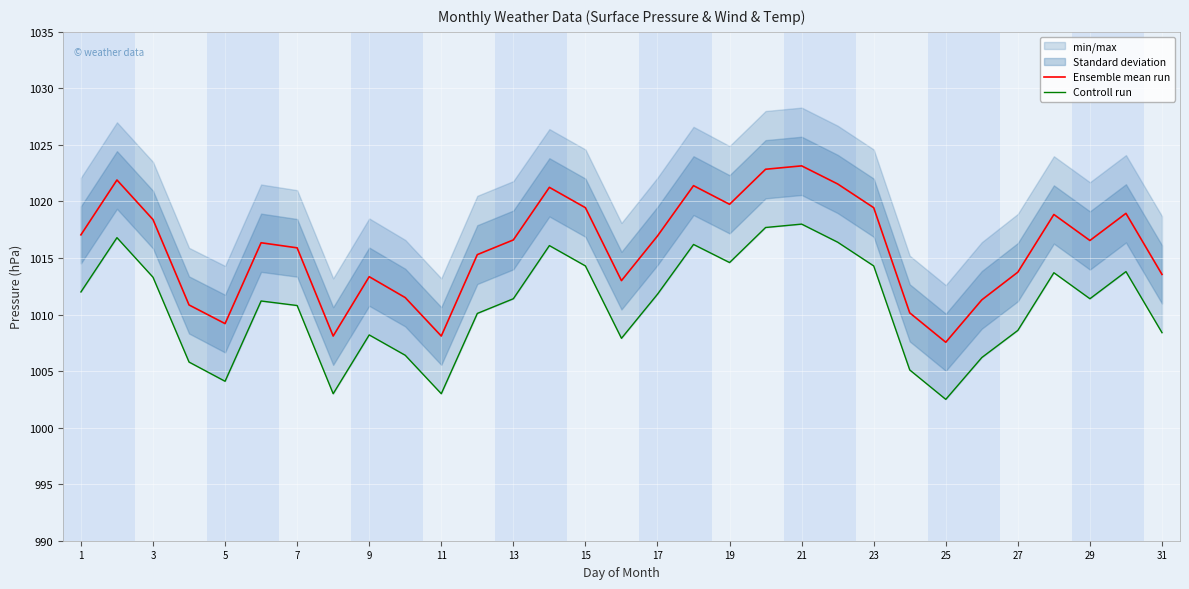

Is it true that Ensemble mean run equals 1008.1 at 11?

True